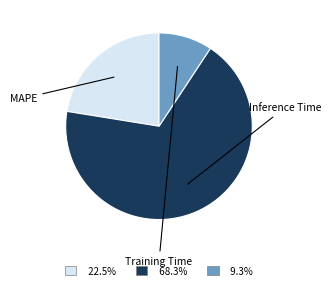

Is there a majority slice in this chart?

Yes